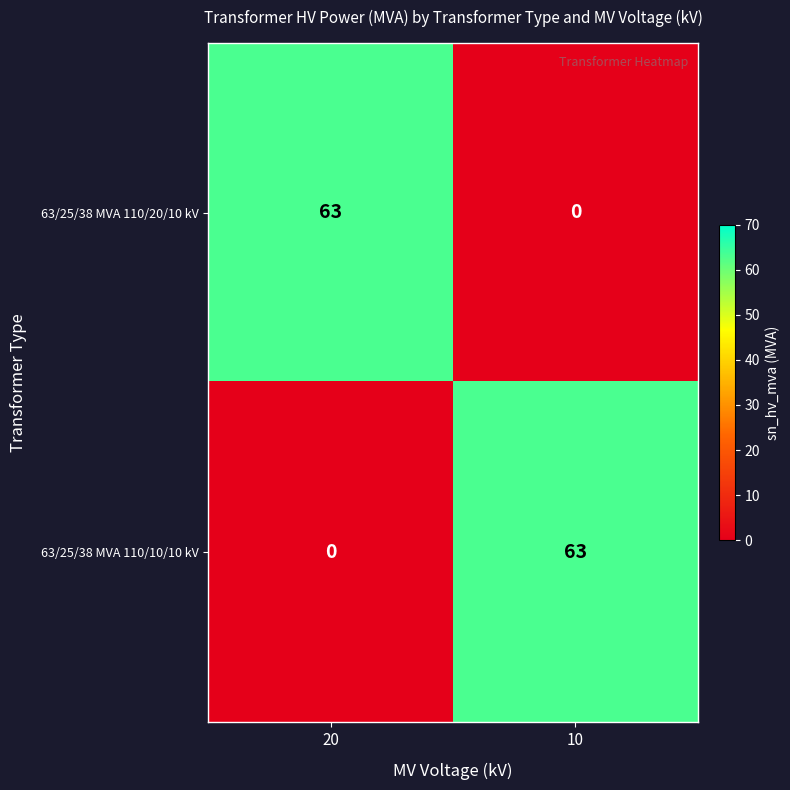

What is the spread (max minus min) of values at 10?

63